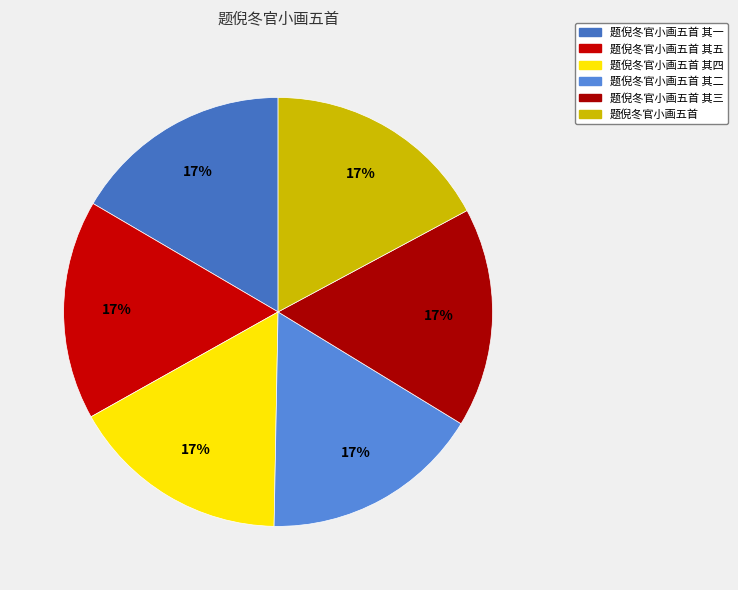

Which has a higher value, 题倪冬官小画五首 其五 or 题倪冬官小画五首 其一?

题倪冬官小画五首 其五